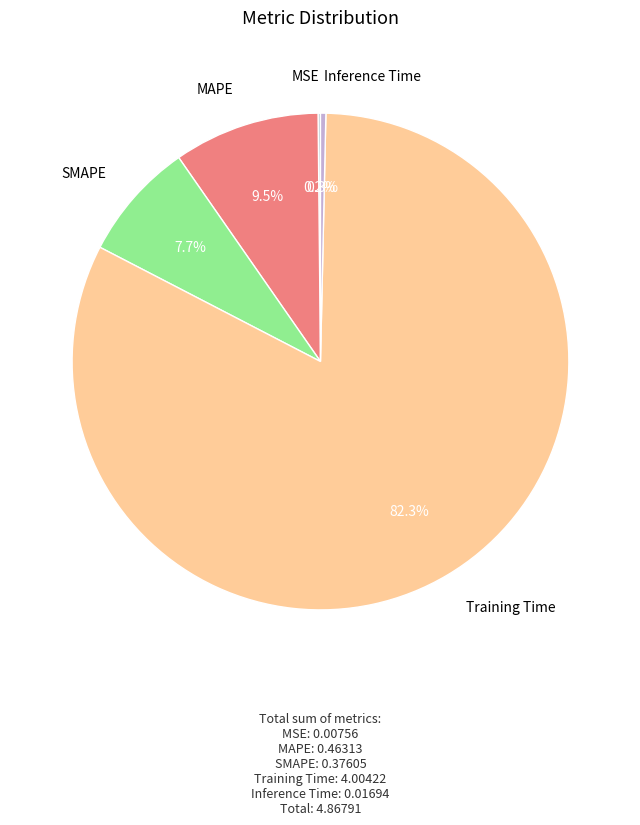

Is there any slice that represents more than half of the pie?

Yes